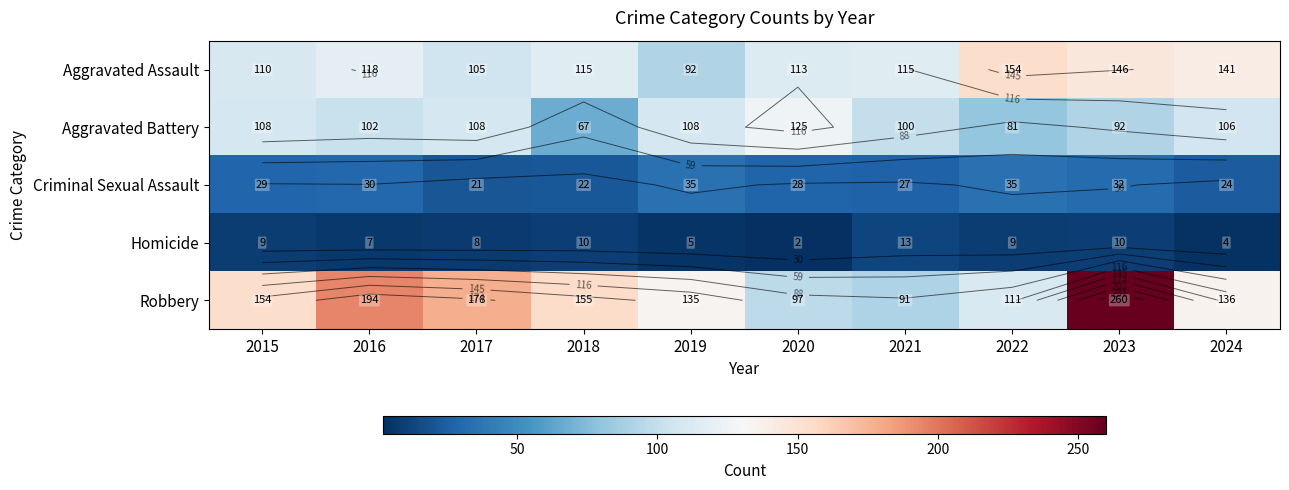

What is the difference between the highest and lowest values at 2019?

130